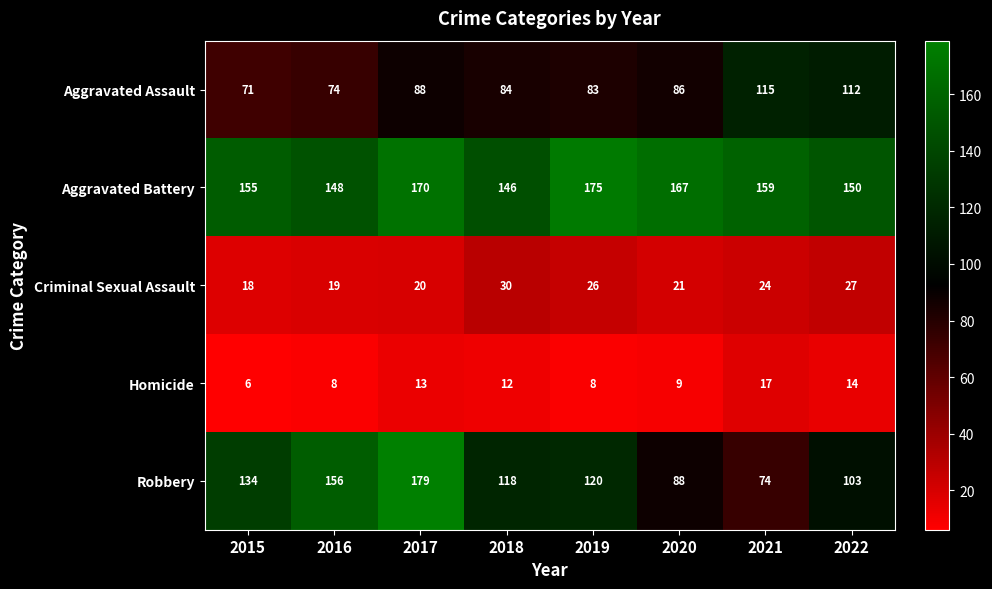

Between 2015 and 2019, which series saw the biggest shift?

Aggravated Battery